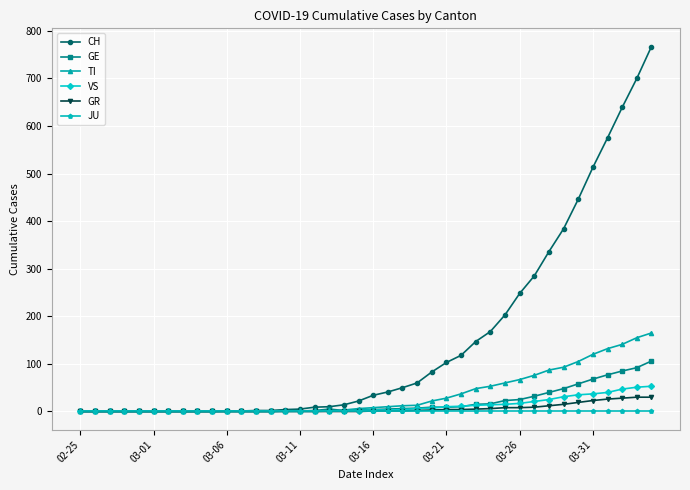

Count the number of categories in the chart.

40